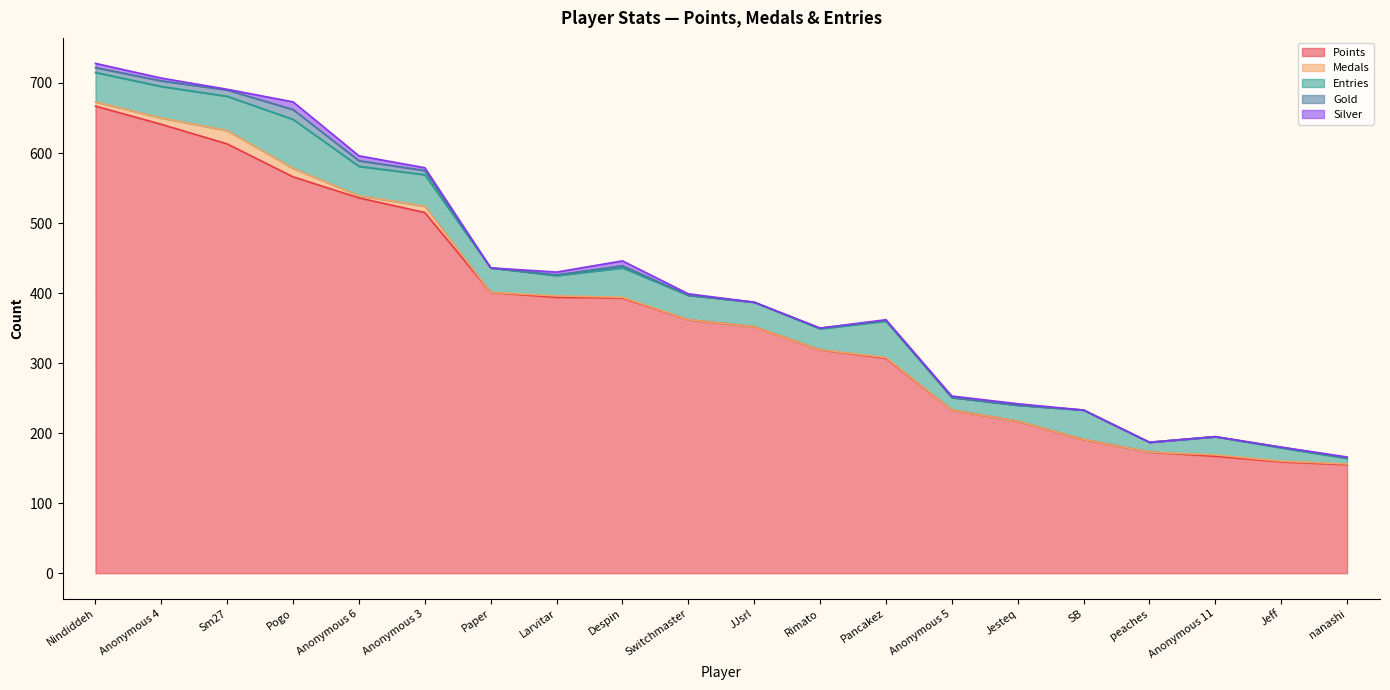

Rank the series by their maximum value, from highest to lowest.

Points, Entries, Medals, Gold, Silver